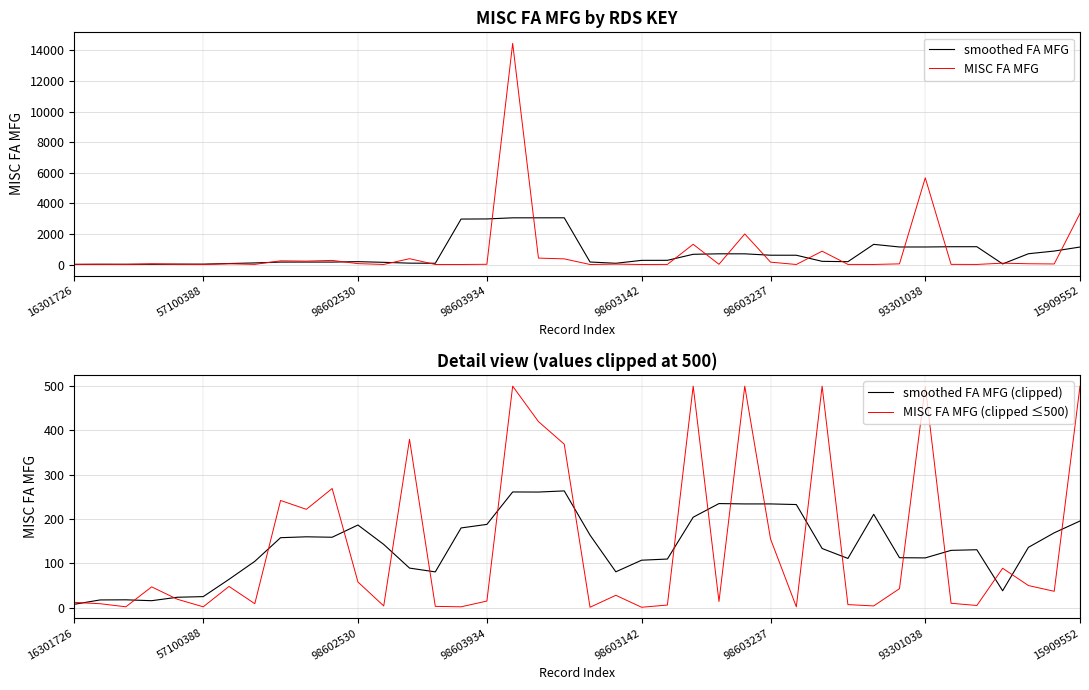

Where is MISC FA MFG (clipped ≤500) nearest to the value 250?

8